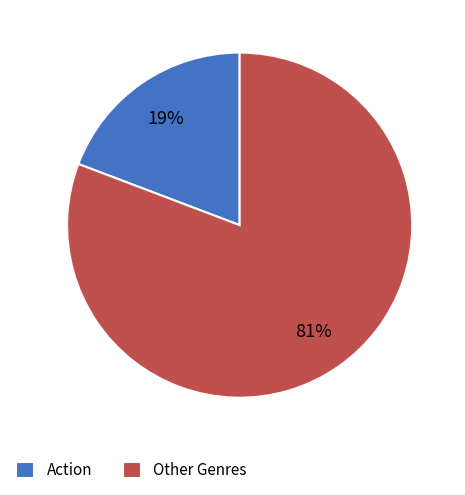

Is the sum of Other Genres and Action greater than half?

Yes